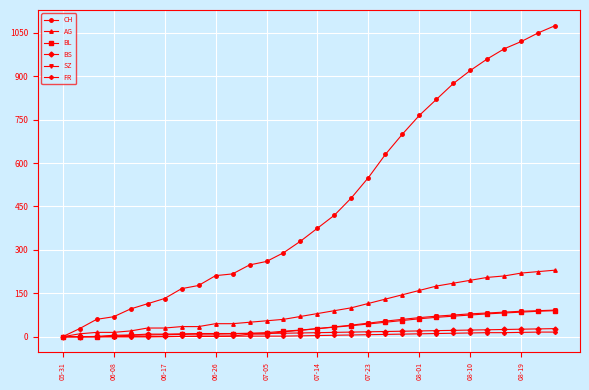

What is the highest value of the AG series?

230